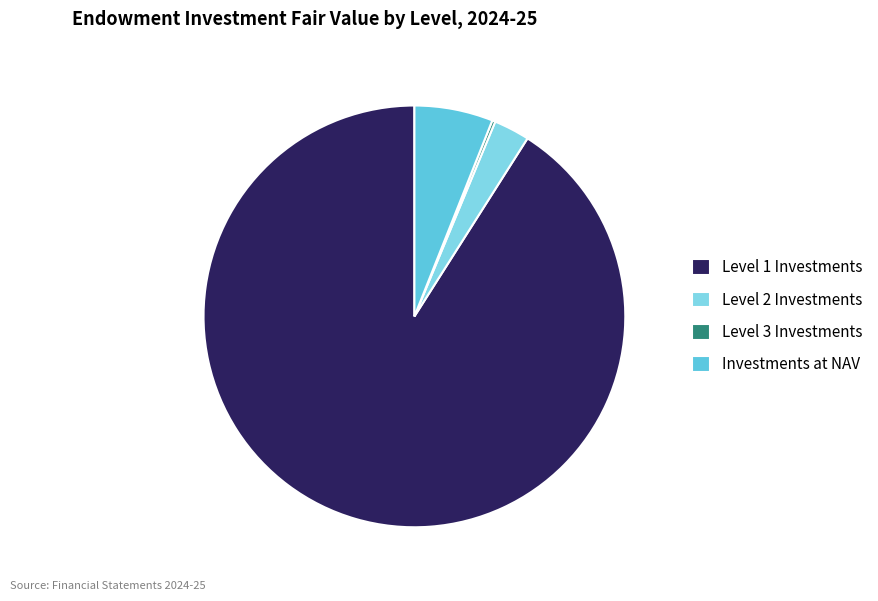

Is the sum of Level 1 Investments and Investments at NAV greater than half?

Yes